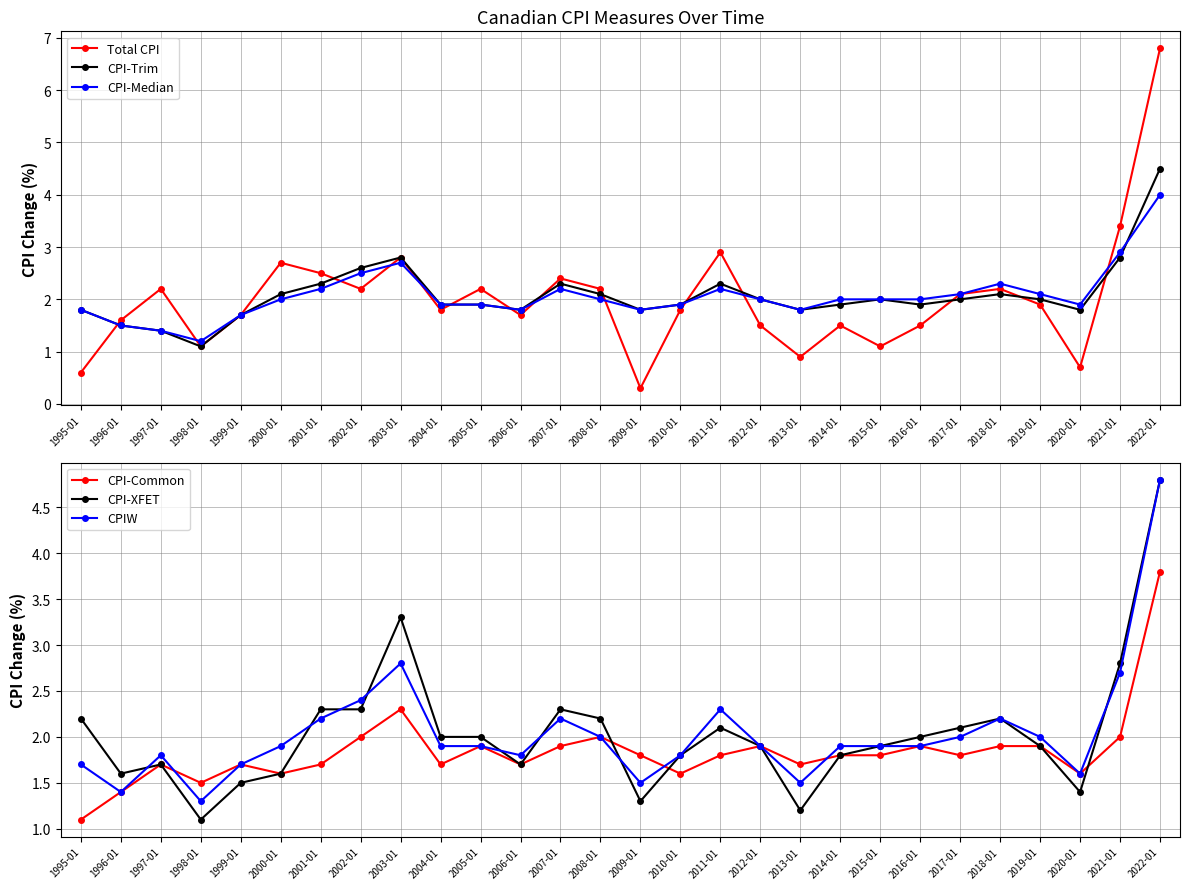

In CPIW, how many points are lower than both neighbors (excluding endpoints)?

6